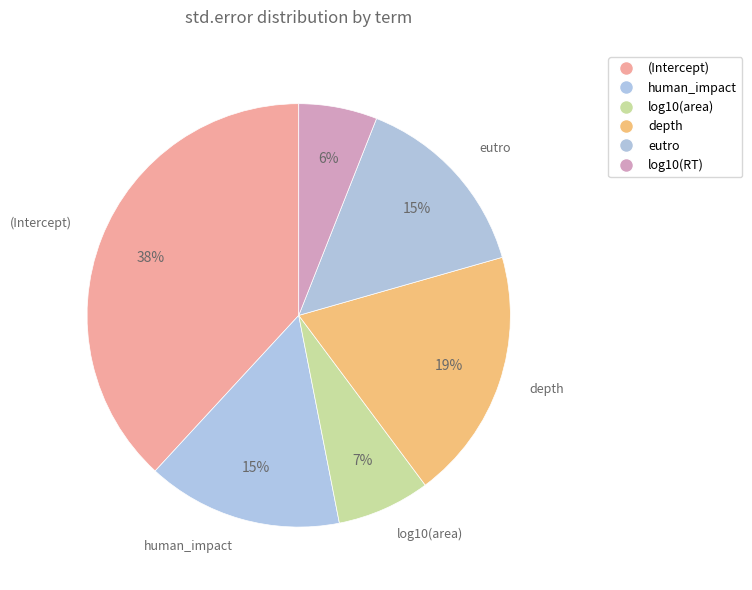

Which category has the smallest portion of the pie?

log10(RT)